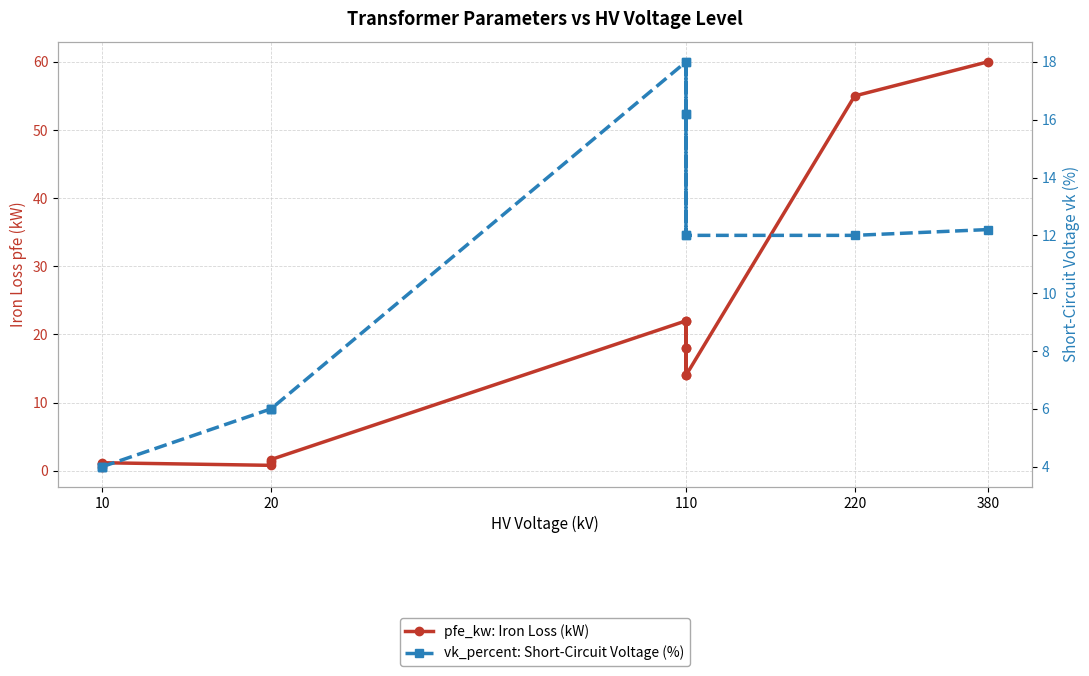

Reading right to left, what are all the values shown in this chart?

pfe_kw: Iron Loss (kW): 60.0	55.0	14.0	18.0	22.0	14.0	18.0	22.0	1.6	1.4	0.8	1.2	0.9	0.6
vk_percent: Short-Circuit Voltage (%): 12.2	12.0	12.0	16.2	18.0	12.0	16.2	18.0	6.0	6.0	6.0	4.0	4.0	4.0